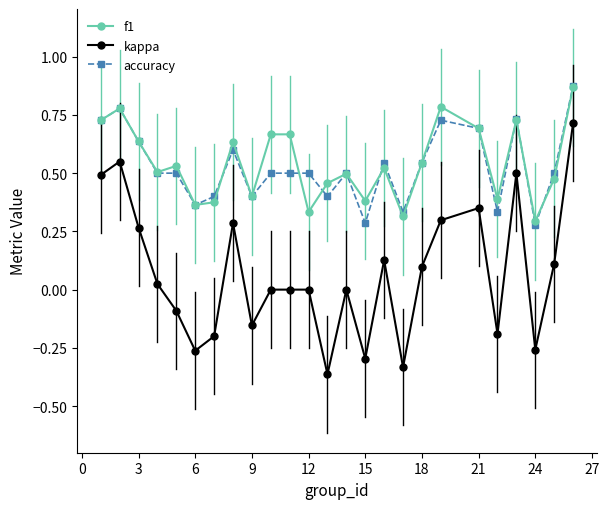

True or false: accuracy and kappa intersect in this chart.

False